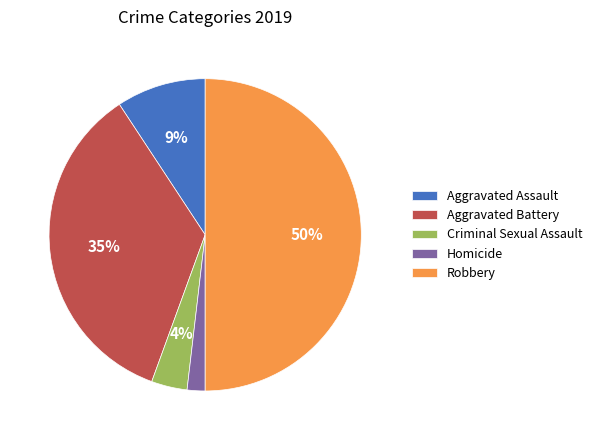

To the nearest percent, what is the average slice percentage?

20%